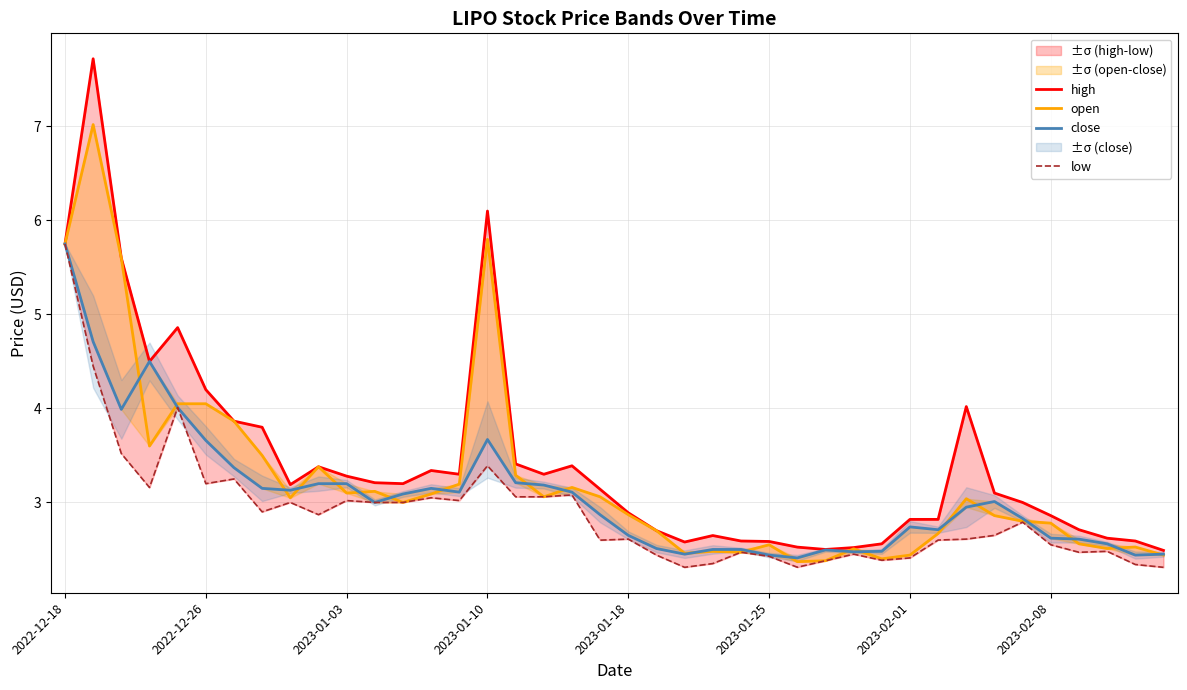

Does the chart display data point markers on the line(s)?

No